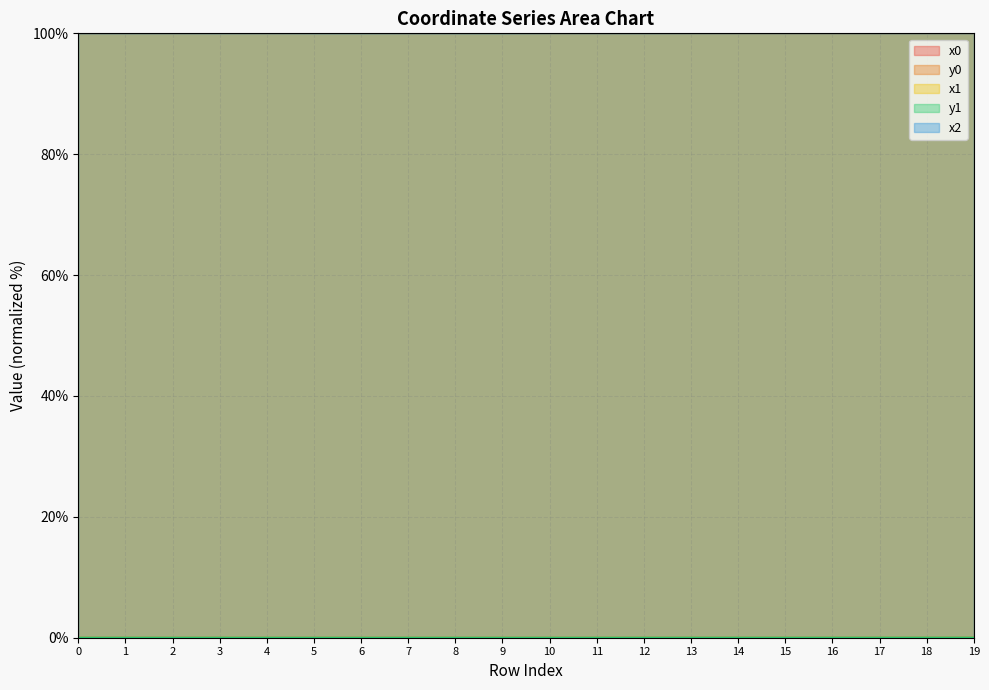

The x2 series shows 100.0 at 0. True or false?

True